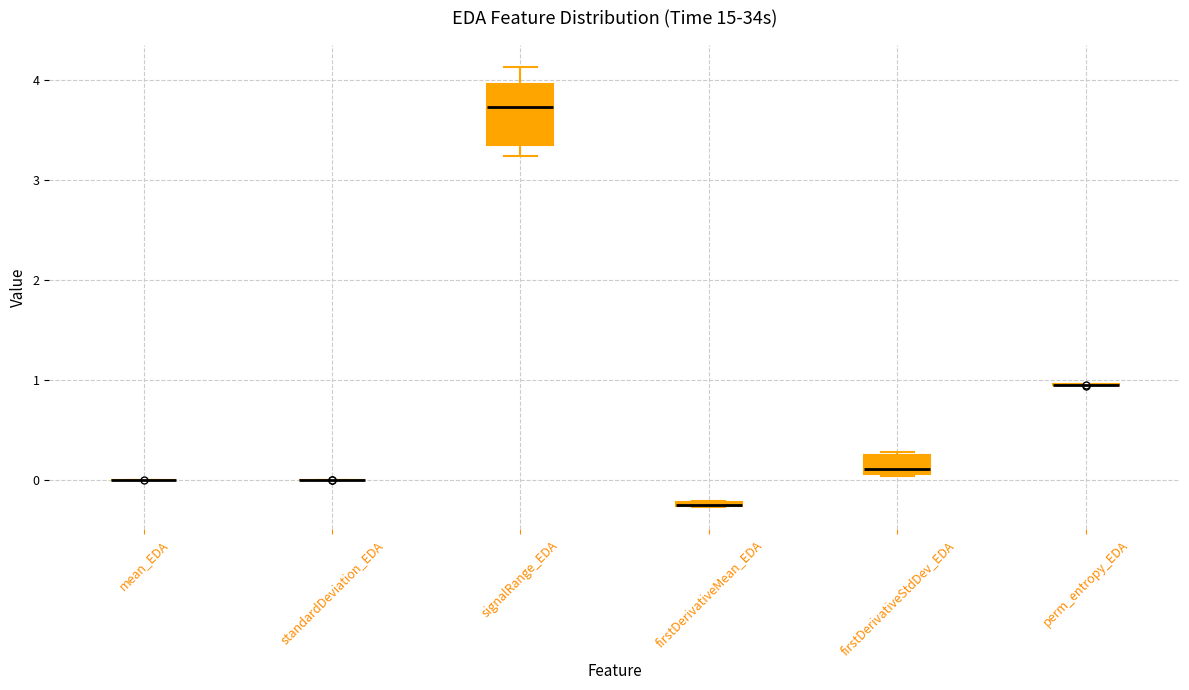

Comparing the boxes themselves (not the whiskers), which one is the tallest?

signalRange_EDA